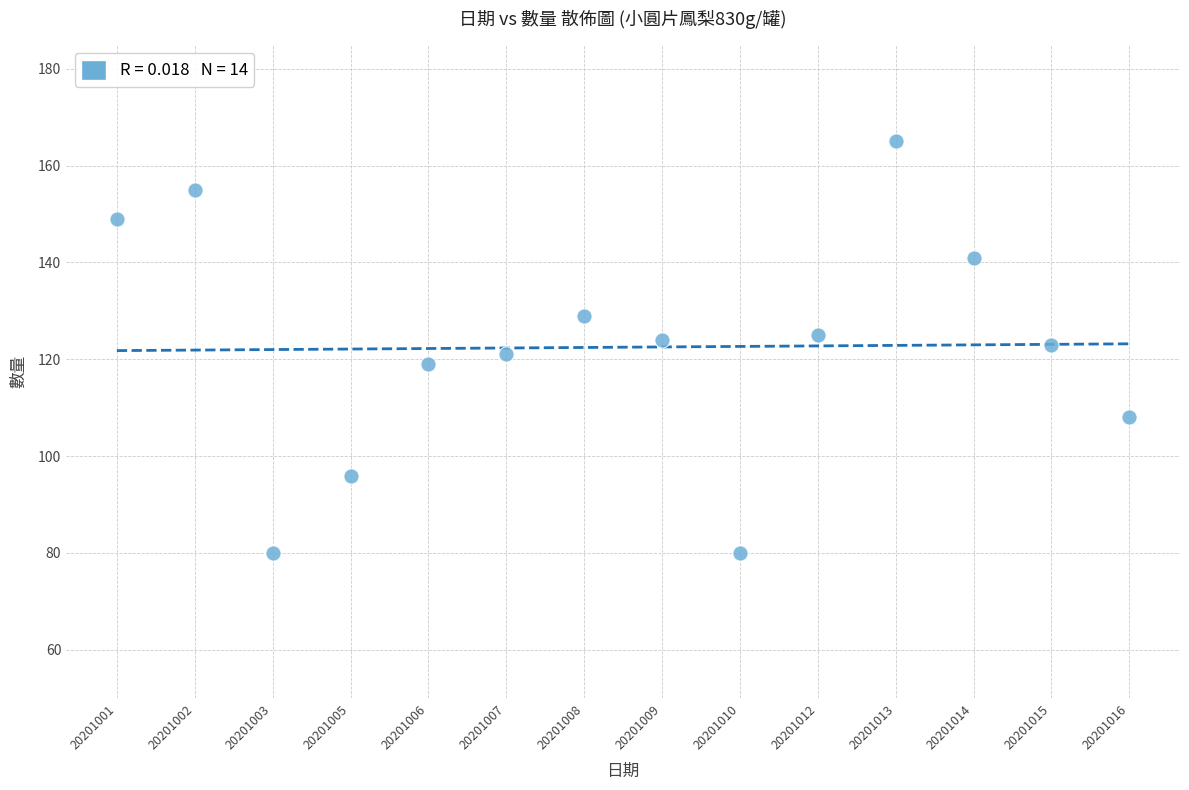

What is the range of Y values (max minus min)?

85